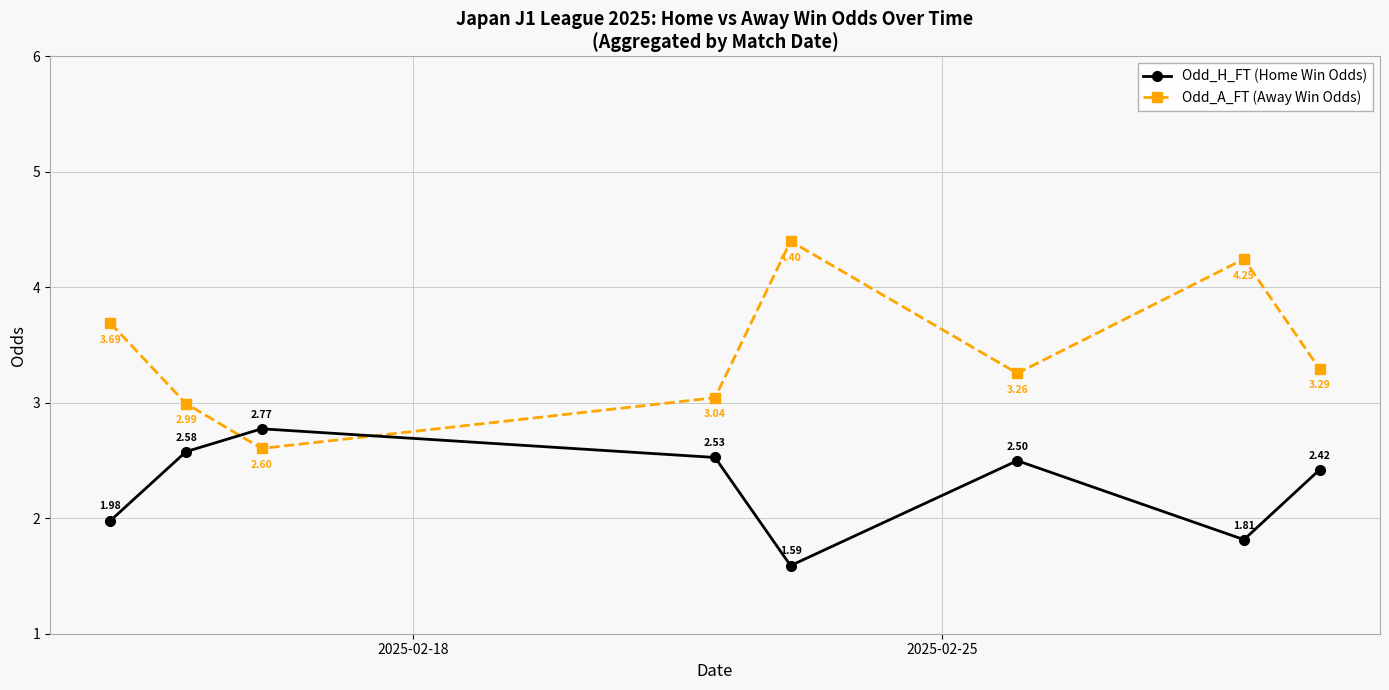

True or false: Odd_A_FT (Away Win Odds) and Odd_H_FT (Home Win Odds) intersect in this chart.

True